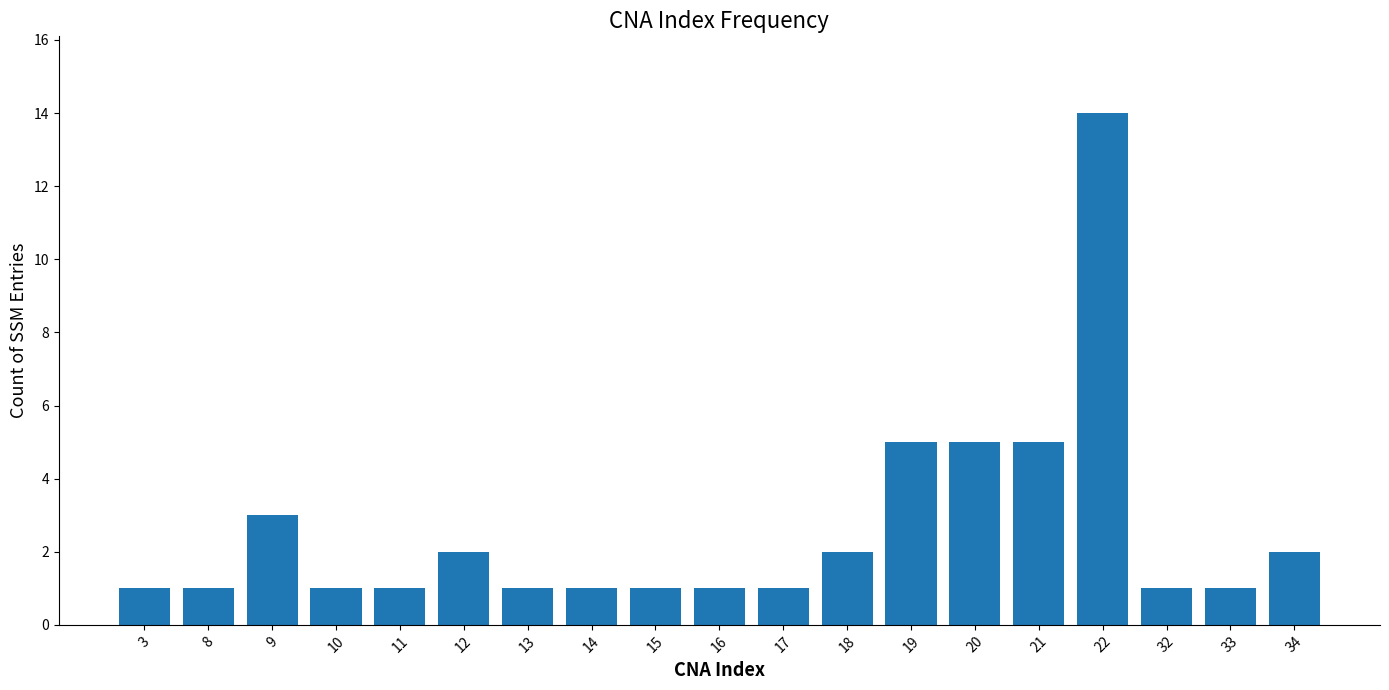

Reading right to left, what are all the values shown in this chart?

2	1	1	14	5	5	5	2	1	1	1	1	1	2	1	1	3	1	1